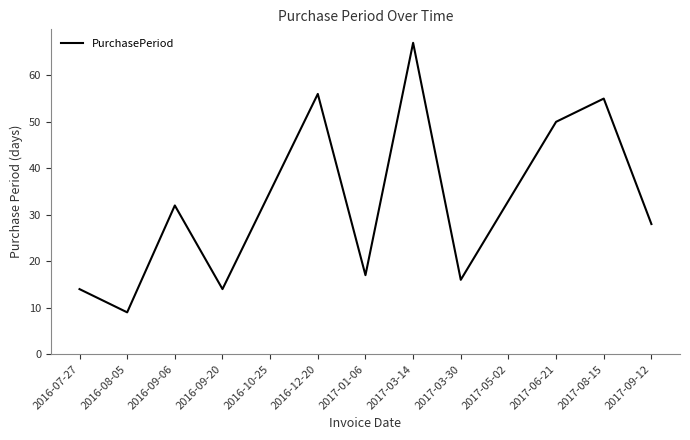

Which category has the lowest value across all series?

2016-08-05